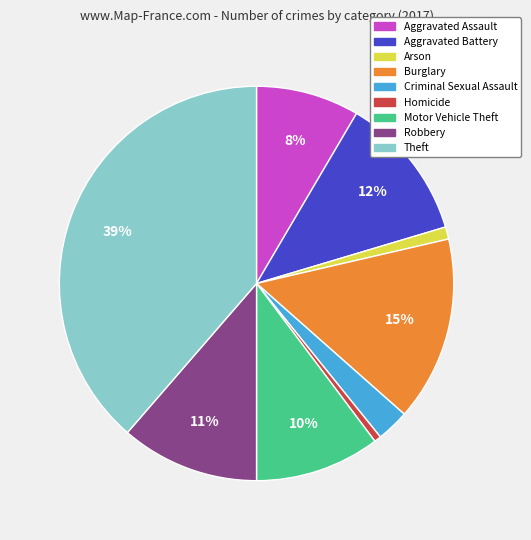

What percentage is the Arson slice, to the nearest percent?

1%